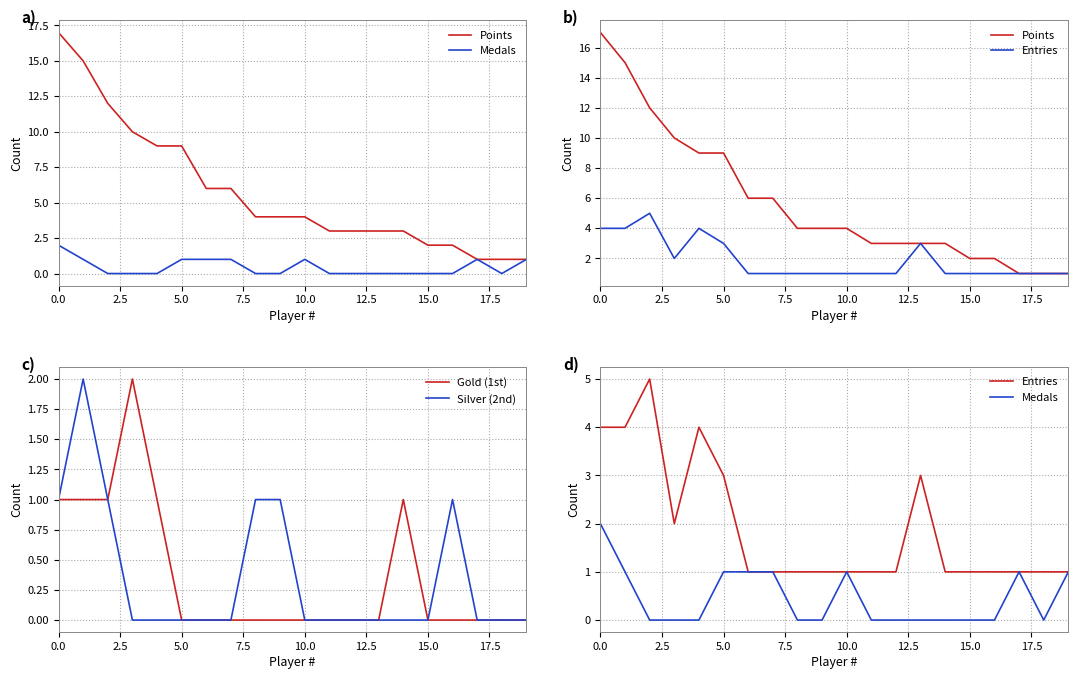

How many interior local peaks does the Gold (1st) series have?

2